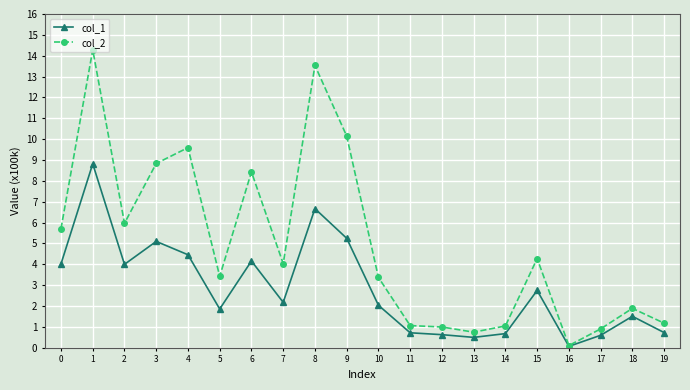

What is the sum of all col_1 values?

56.8